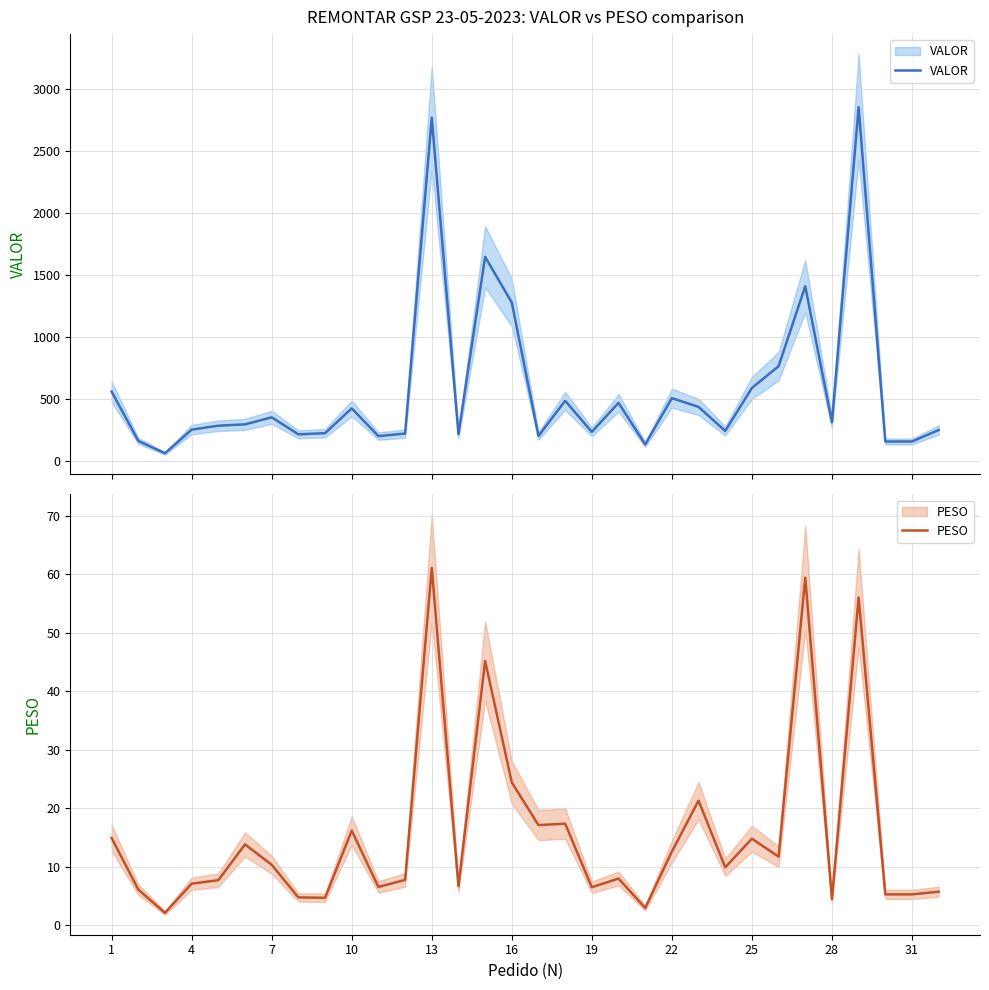

List the series in order of their overall mean, lowest first.

PESO, VALOR